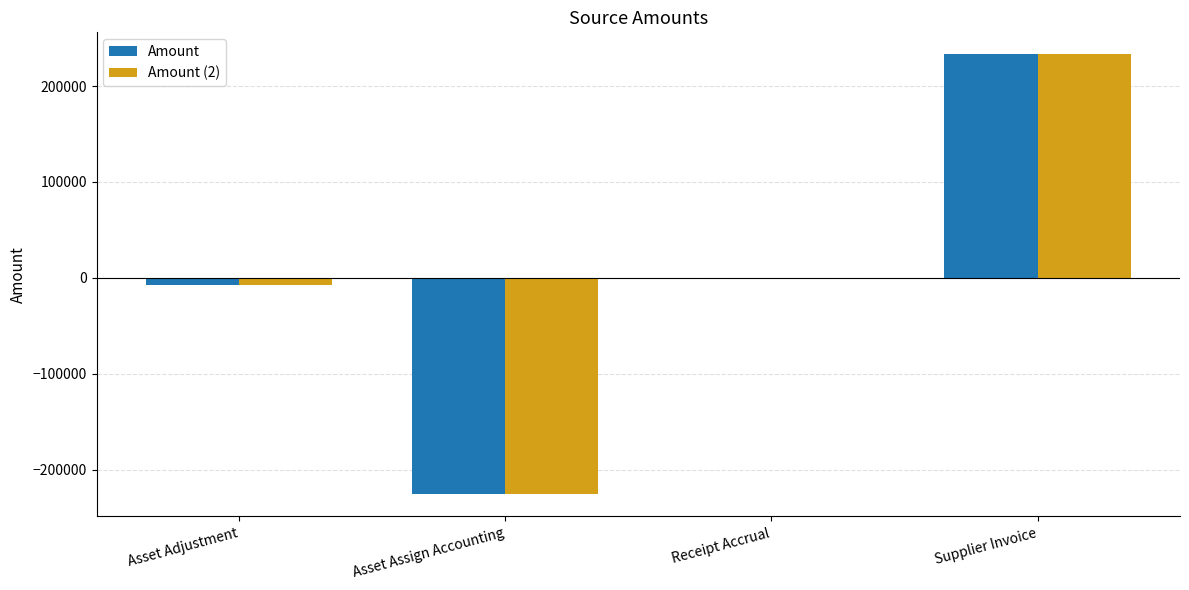

The value of Amount at Receipt Accrual is 231210.3. True or false?

False